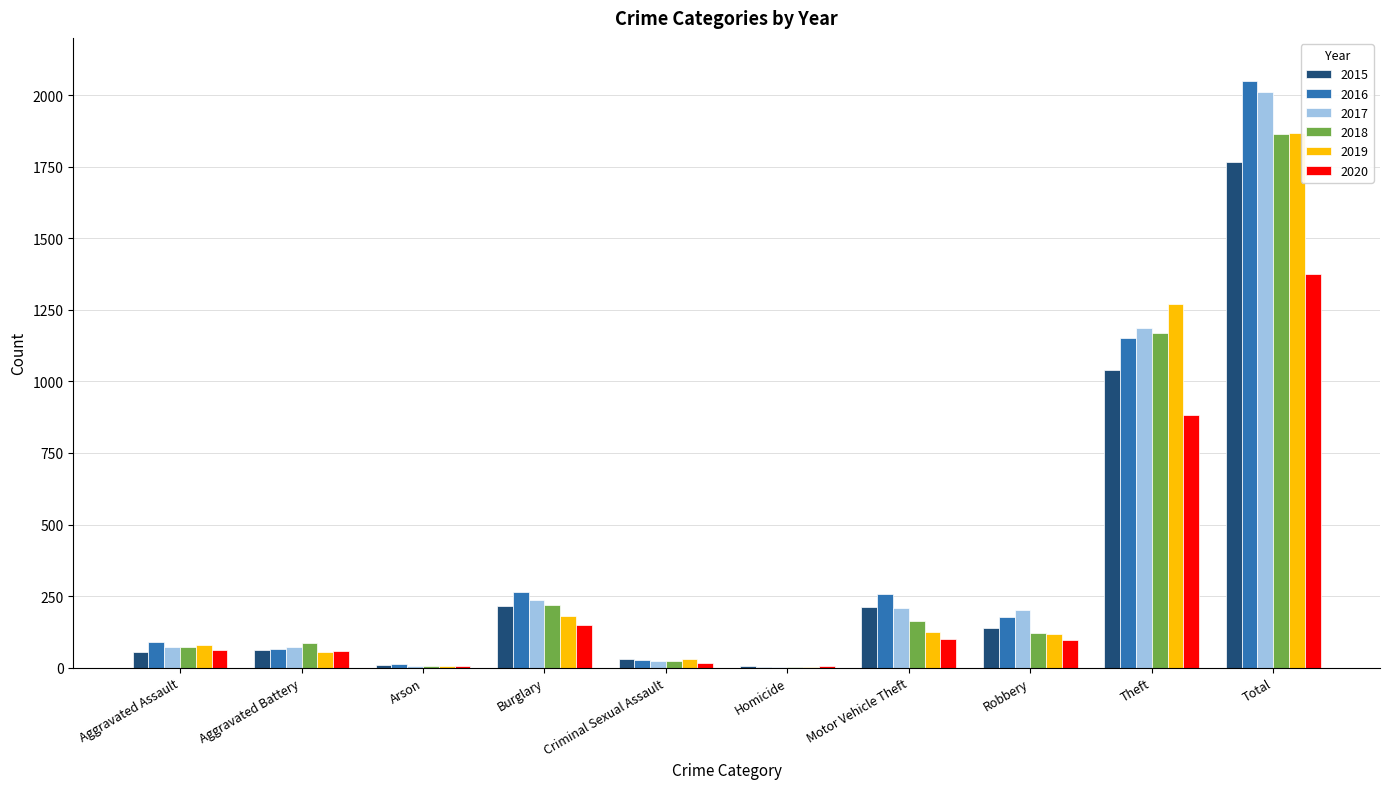

How many data points does each series have?

10